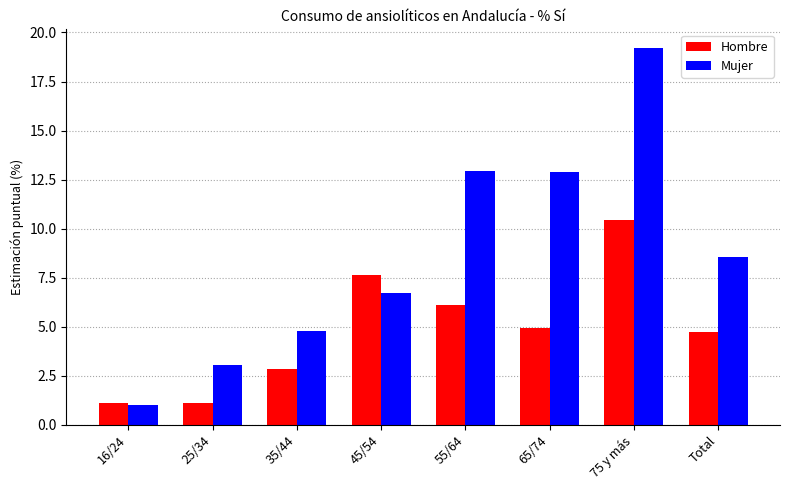

What is the maximum value shown in the chart?

19.2